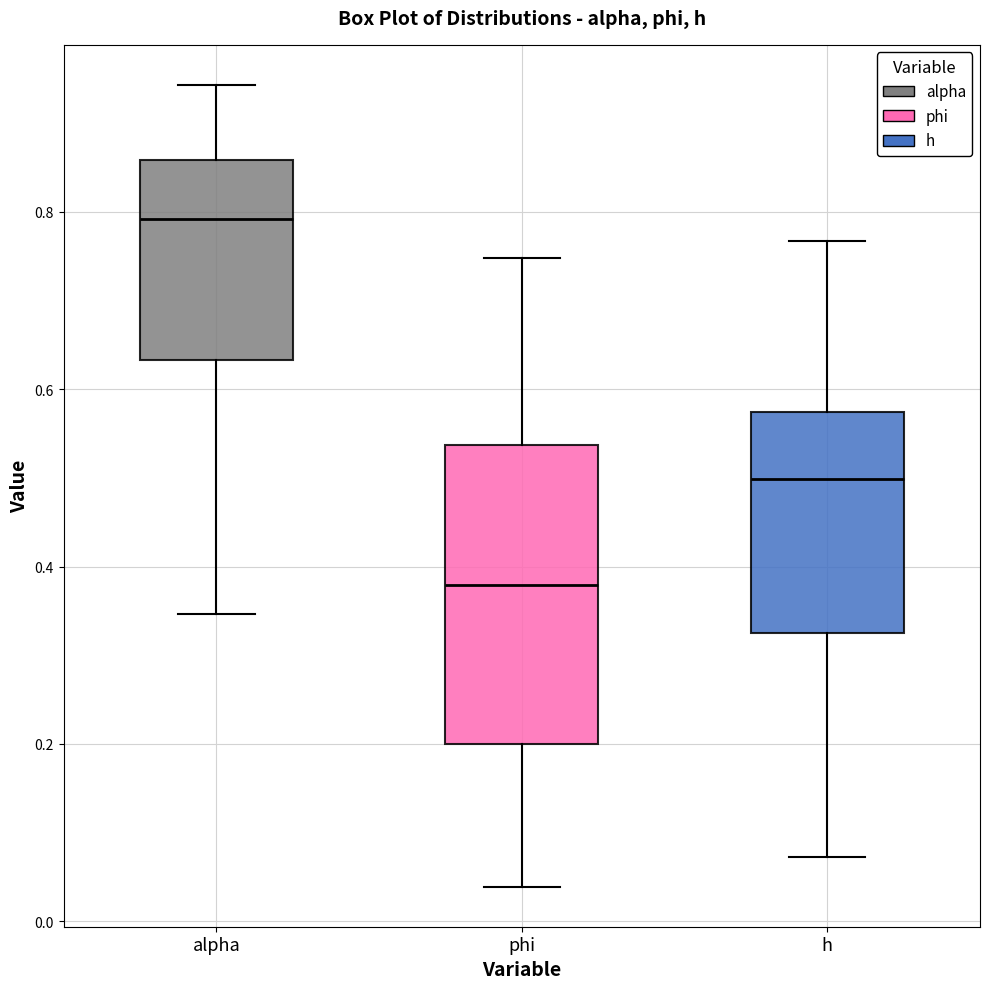

Reading left to right, read every box against the y-axis: the position of its median line, the range the box covers, and the ends of its whiskers. The values are not printed on the chart, so give them approximately, as read against the axis.

alpha: median 0.80, box 0.64 to 0.86, whiskers 0.34 to 0.94
phi: median 0.38, box 0.20 to 0.54, whiskers 0.04 to 0.74
h: median 0.50, box 0.32 to 0.58, whiskers 0.08 to 0.76